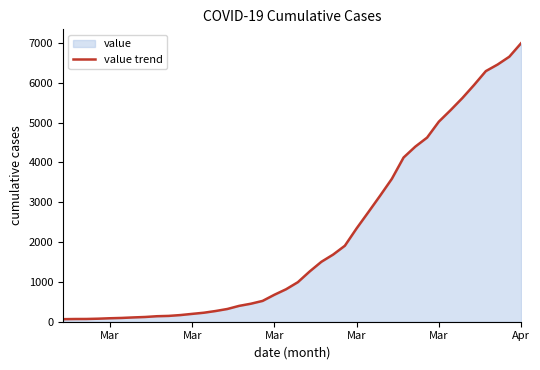

What is the minimum value shown in the chart?

64